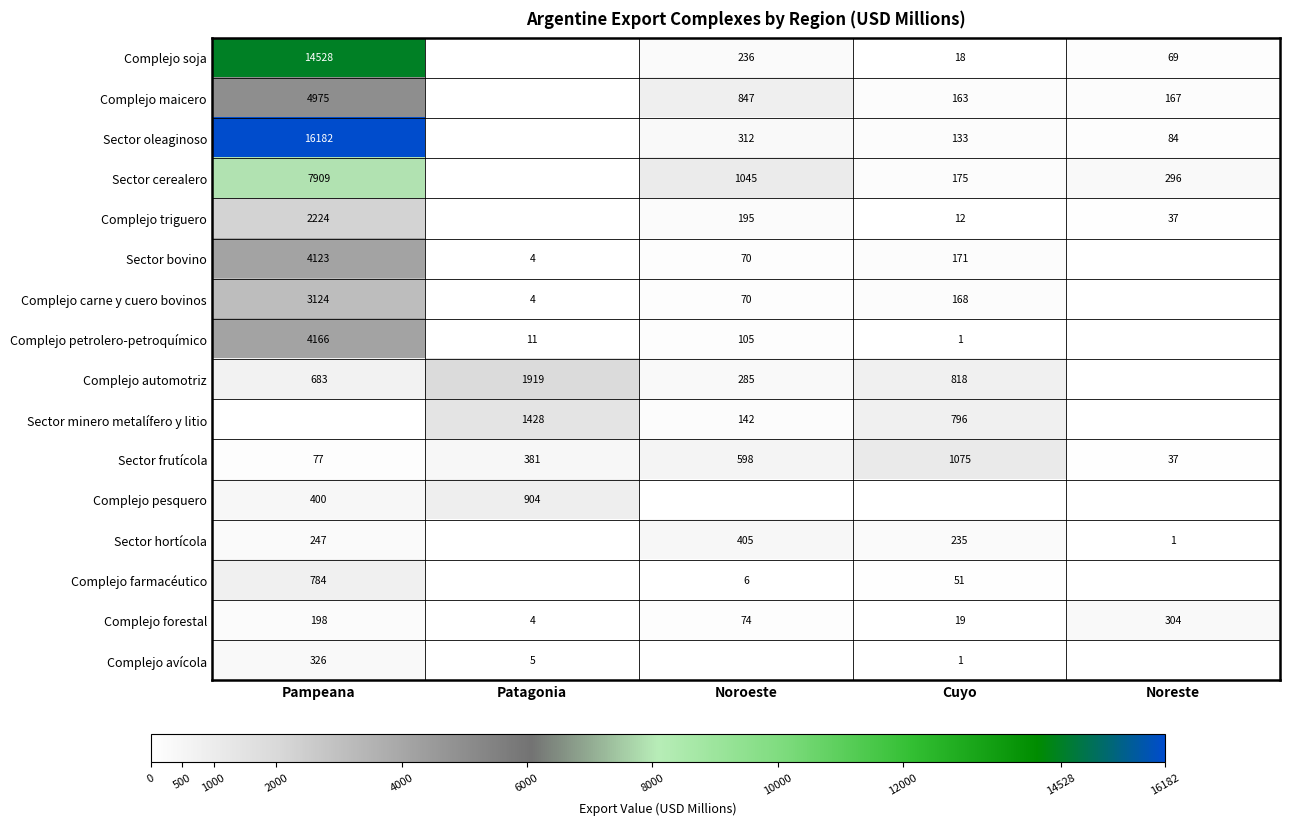

Which category has the lowest value in the Complejo forestal series?

Patagonia